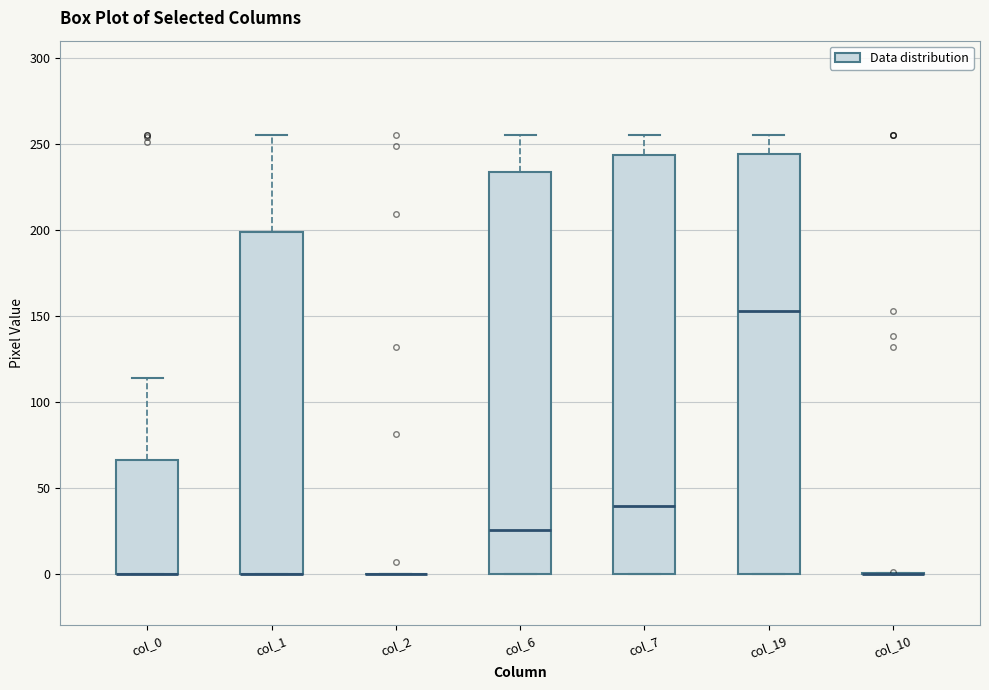

Reading left to right, transcribe this box plot: for each box, give where its median line is, the range the box spans, and where its two whiskers end, as read against the y-axis. The values are not printed on the chart, so give them approximately, as read against the axis.

col_0: median 0 (drawn on the box's lower edge), box 0 to 65, whiskers 0 to 115
col_1: median 0 (drawn on the box's lower edge), box 0 to 200, whiskers 0 to 255
col_2: box collapsed to a line at 0, whiskers 0 to 0
col_6: median 25, box 0 to 235, whiskers 0 to 255
col_7: median 40, box 0 to 245, whiskers 0 to 255
col_19: median 155, box 0 to 245, whiskers 0 to 255
col_10: box collapsed to a line at 0, whiskers 0 to 0